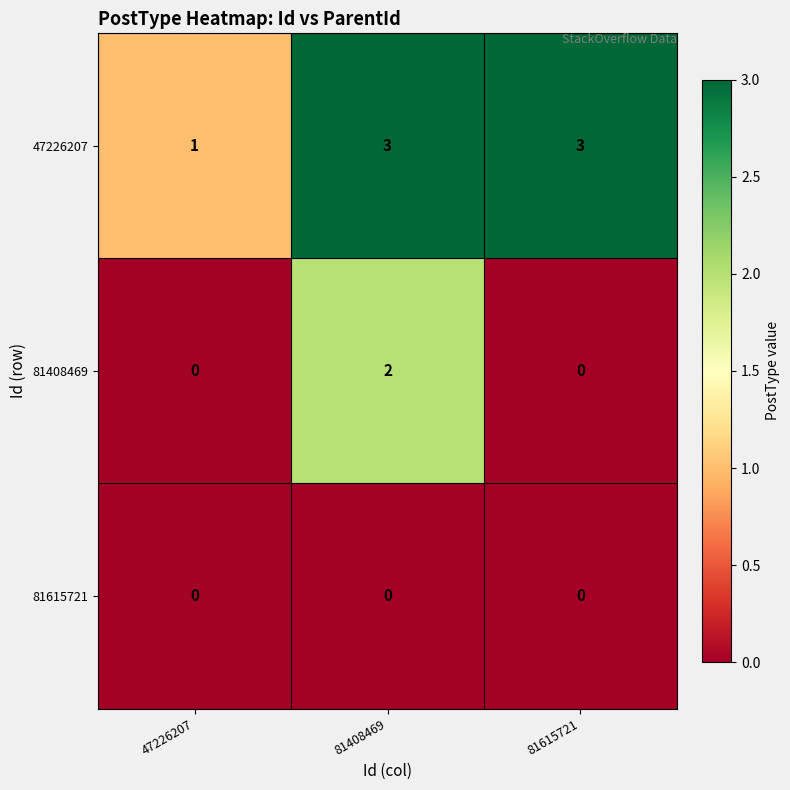

Reading left to right, what are all the values shown in this chart?

47226207: 1	3	3
81408469: 0	2	0
81615721: 0	0	0